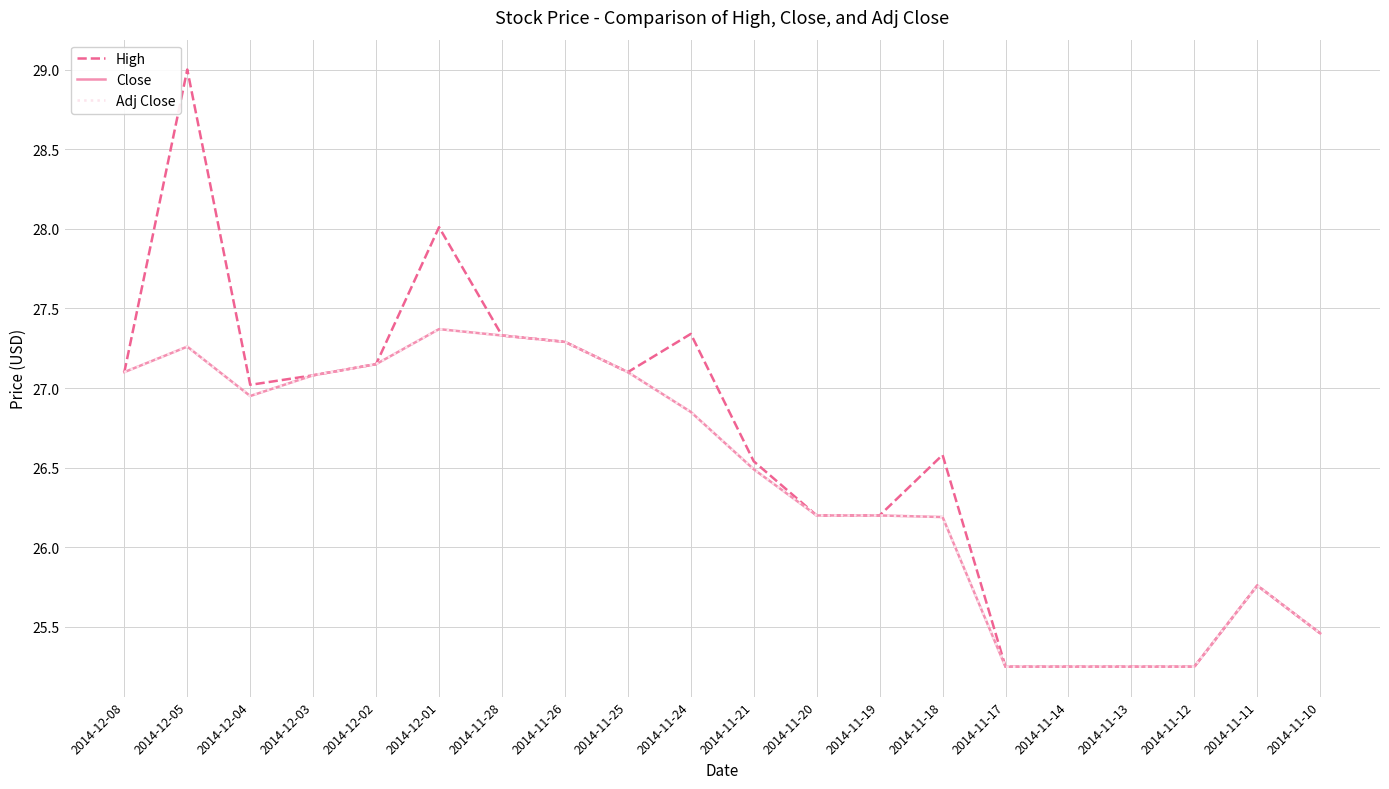

Does the chart display data point markers on the line(s)?

No